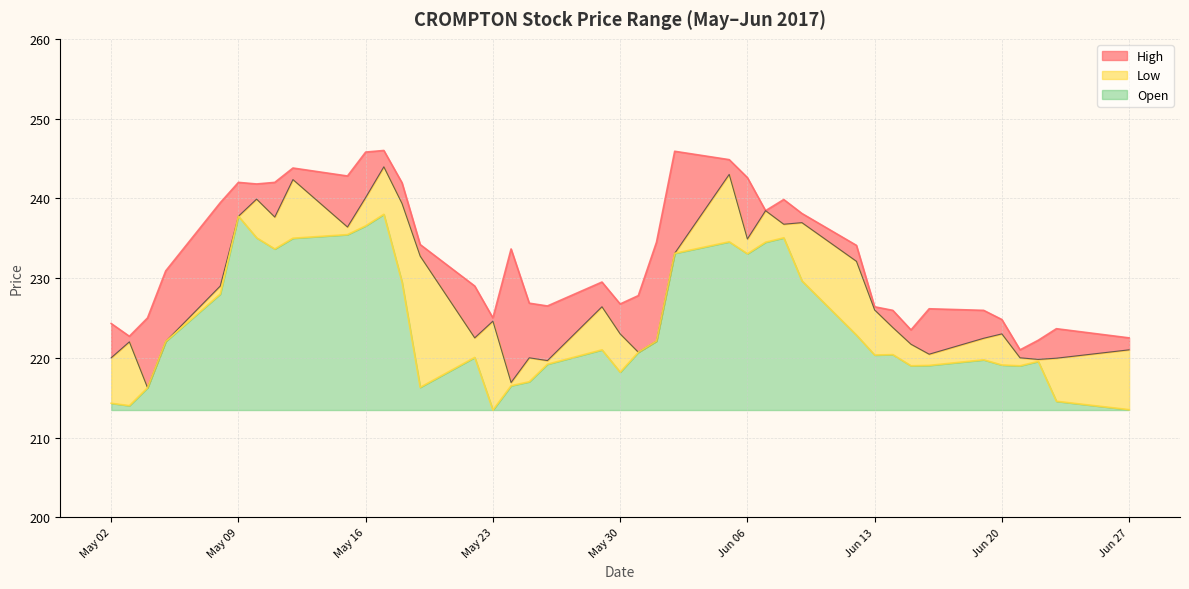

What is the label of the 14th point from the left?

2017-05-19